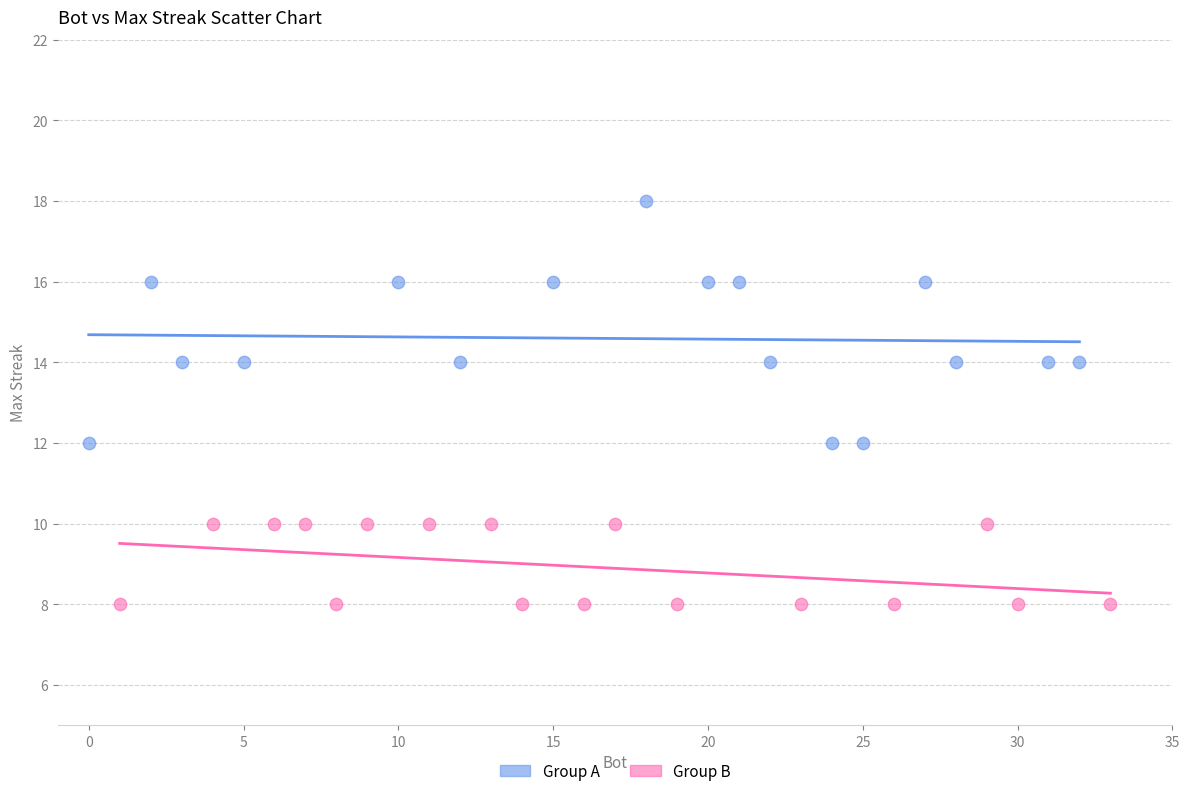

Which series contains the lowest Y value?

Group B